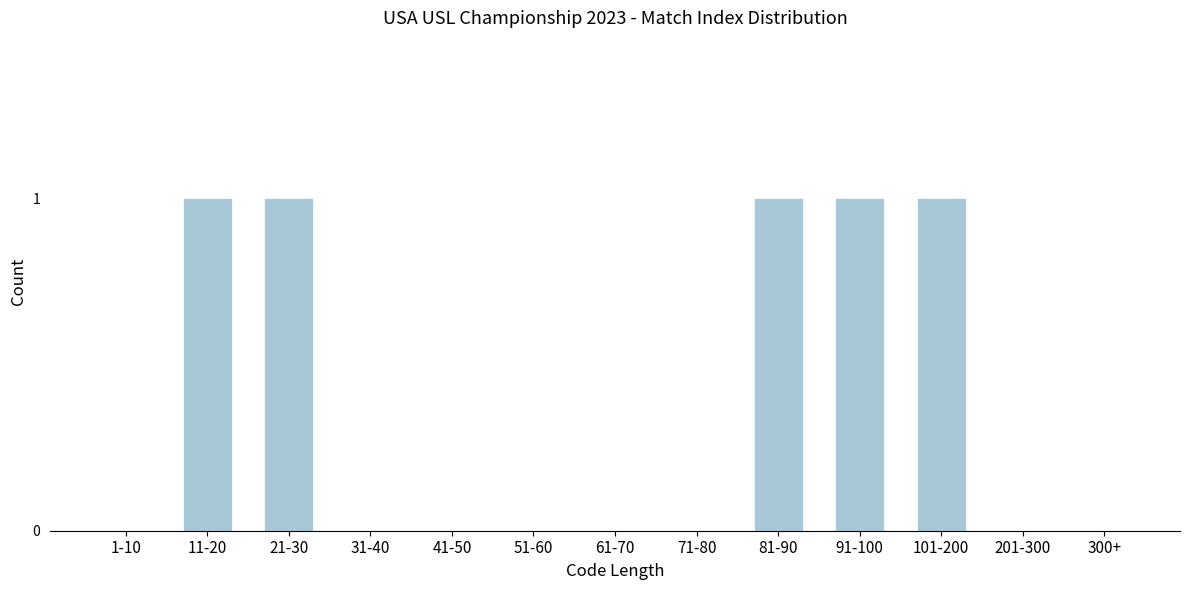

Reading left to right, extract all data points from this chart.

1-10=0	11-20=1	21-30=1	31-40=0	41-50=0	51-60=0	61-70=0	71-80=0	81-90=1	91-100=1	101-200=1	201-300=0	300+=0